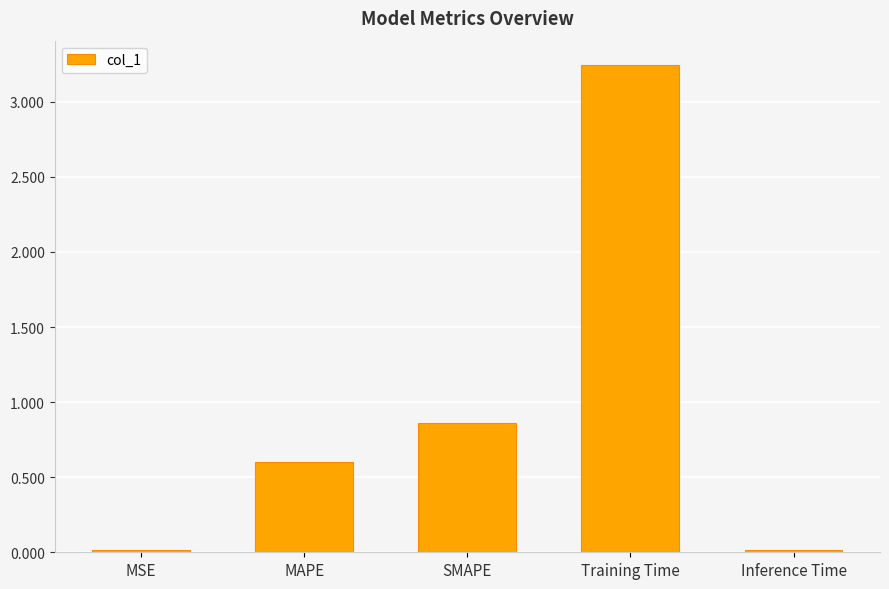

What is the sum of all values?

4.7